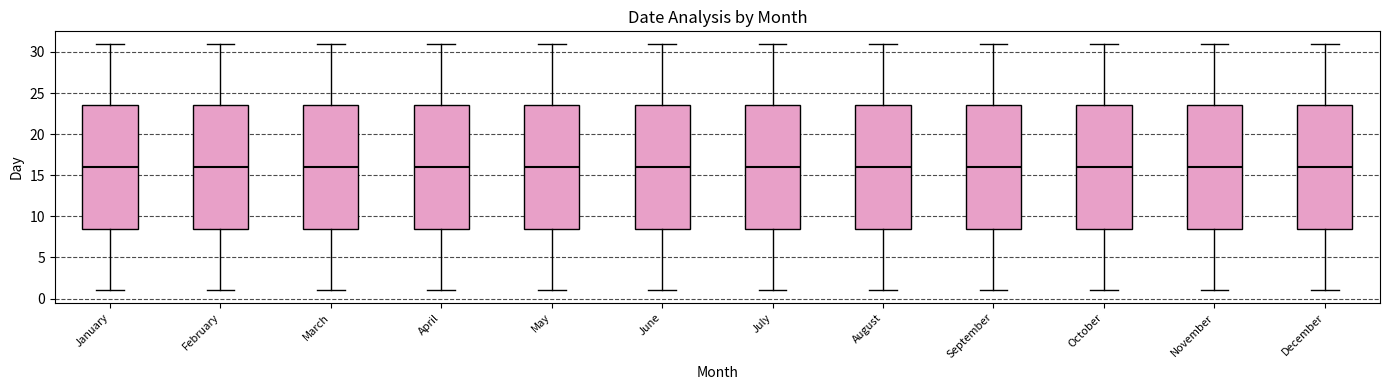

Reading left to right, transcribe this box plot: for each box, give where its median line is, the range the box spans, and where its two whiskers end, as read against the y-axis. The values are not printed on the chart, so give them approximately, as read against the axis.

January: median 16.0, box 8.5 to 23.5, whiskers 1.0 to 31.0
February: median 16.0, box 8.5 to 23.5, whiskers 1.0 to 31.0
March: median 16.0, box 8.5 to 23.5, whiskers 1.0 to 31.0
April: median 16.0, box 8.5 to 23.5, whiskers 1.0 to 31.0
May: median 16.0, box 8.5 to 23.5, whiskers 1.0 to 31.0
June: median 16.0, box 8.5 to 23.5, whiskers 1.0 to 31.0
July: median 16.0, box 8.5 to 23.5, whiskers 1.0 to 31.0
August: median 16.0, box 8.5 to 23.5, whiskers 1.0 to 31.0
September: median 16.0, box 8.5 to 23.5, whiskers 1.0 to 31.0
October: median 16.0, box 8.5 to 23.5, whiskers 1.0 to 31.0
November: median 16.0, box 8.5 to 23.5, whiskers 1.0 to 31.0
December: median 16.0, box 8.5 to 23.5, whiskers 1.0 to 31.0